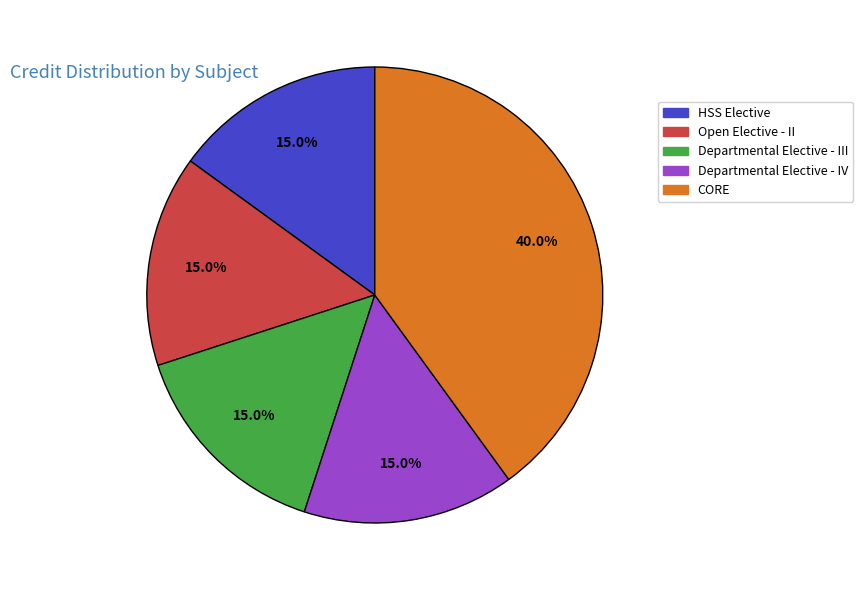

Is the sum of HSS Elective and CORE greater than half?

Yes